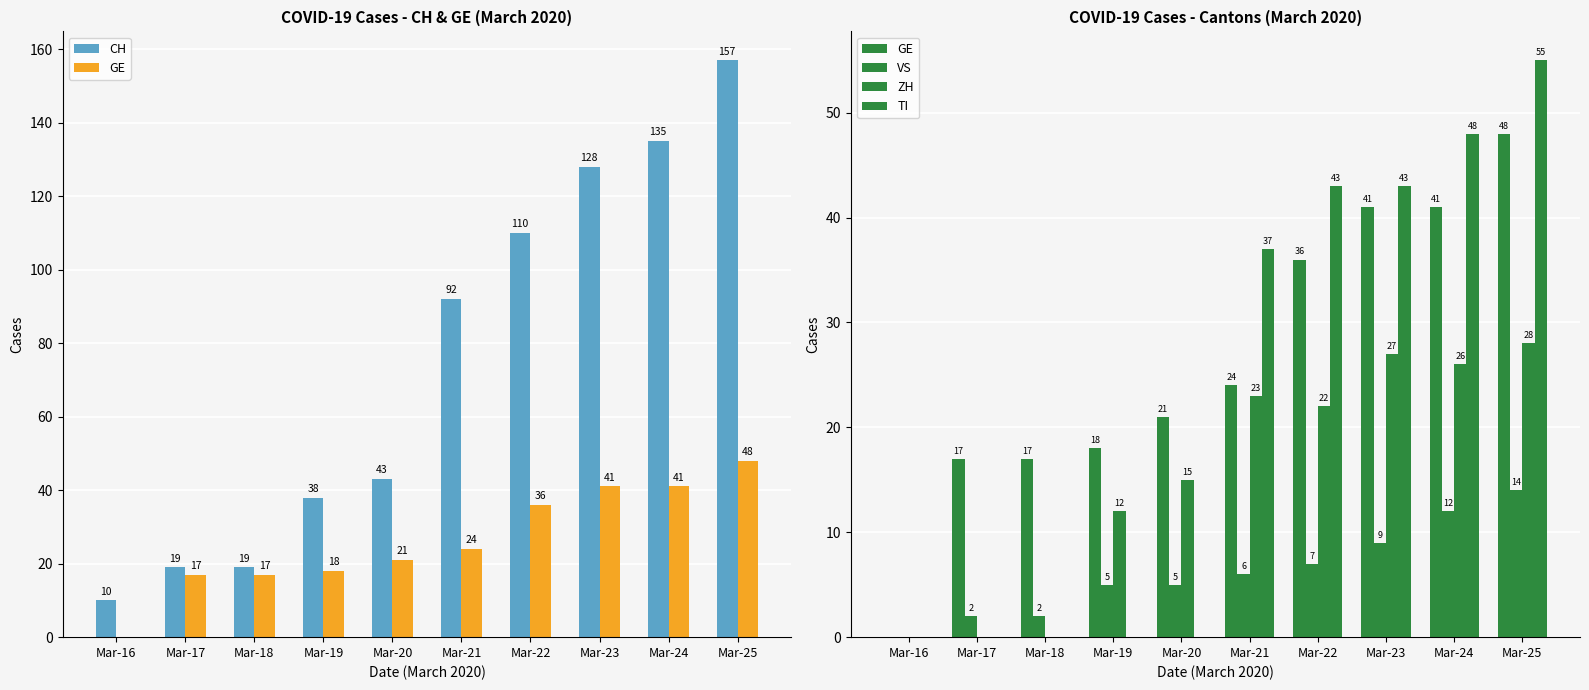

Which series has the largest total across all categories?

CH